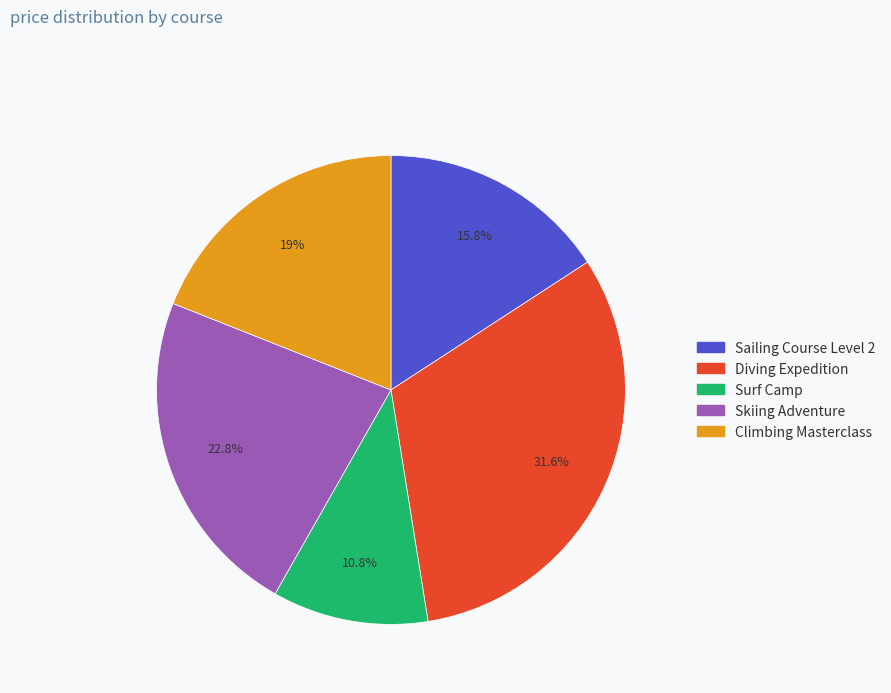

To the nearest percent, what is the combined percentage of Surf Camp and Climbing Masterclass?

30%